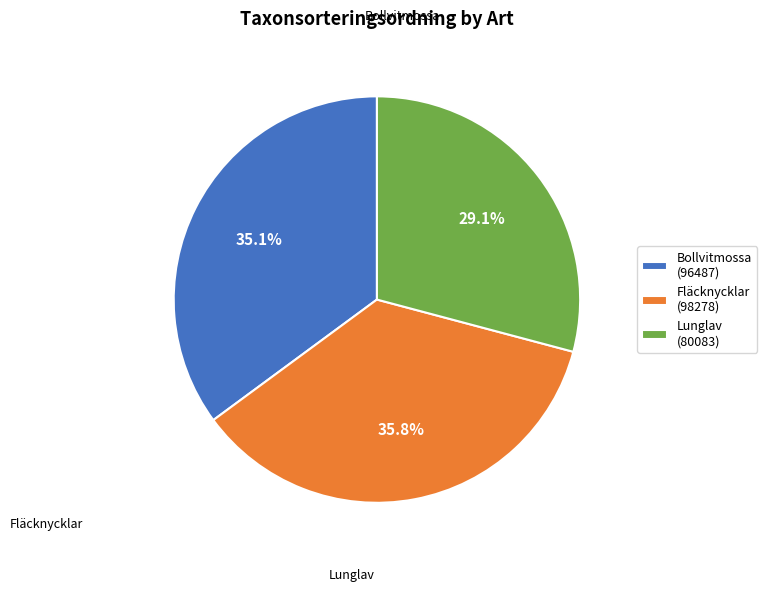

To the nearest percent, what is the average slice percentage?

33%